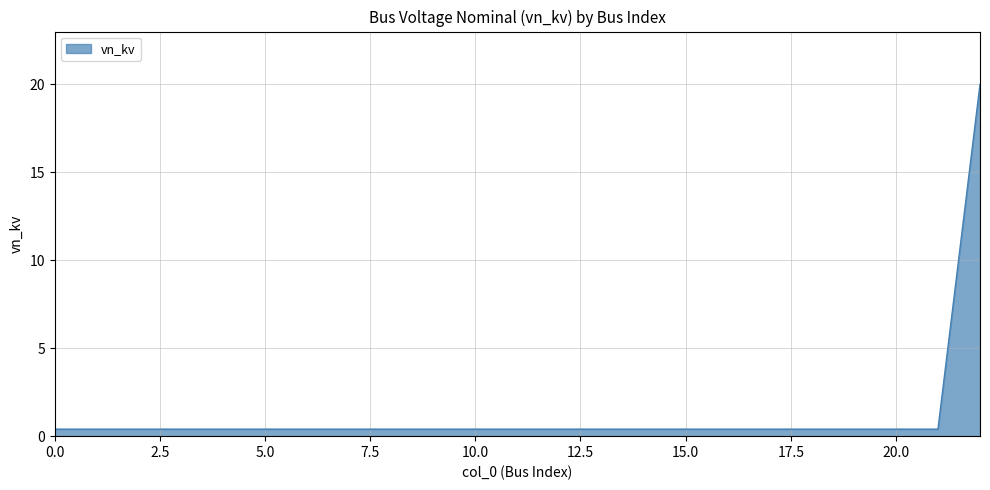

What is the difference between the maximum and minimum values?

19.6